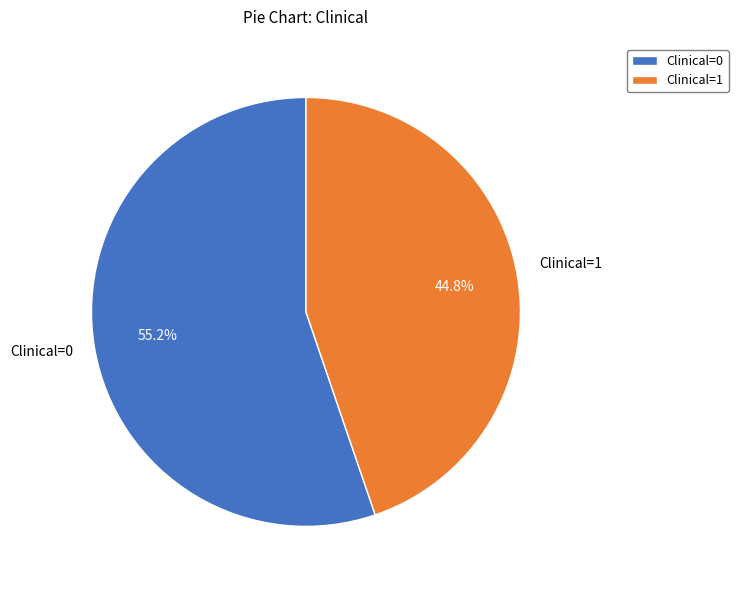

To the nearest percent, what is the combined percentage of Clinical=1 and Clinical=0?

100%